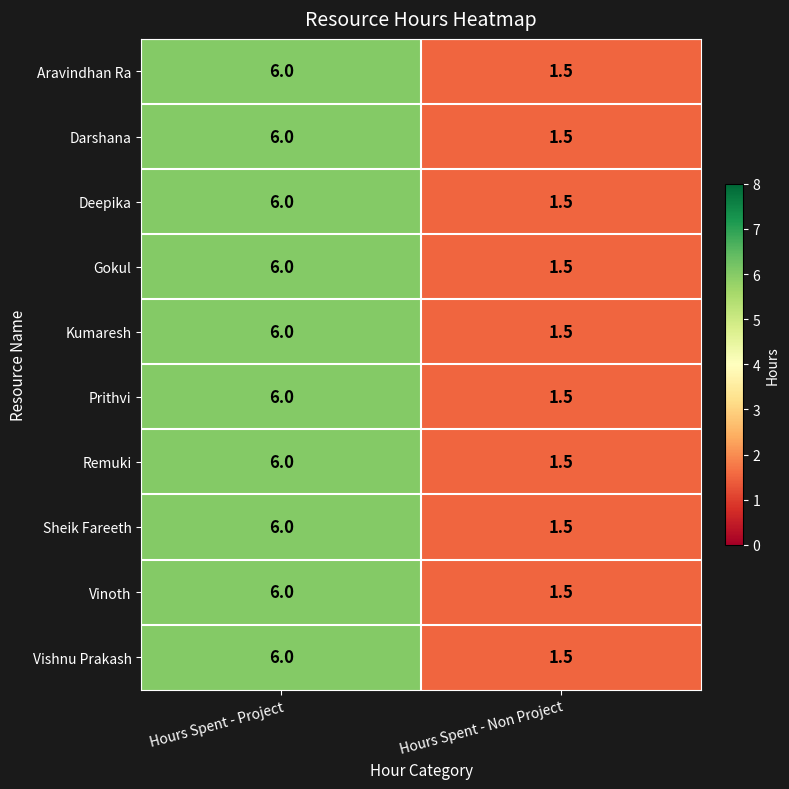

At which category does the chart reach its peak across all series?

Hours Spent - Project